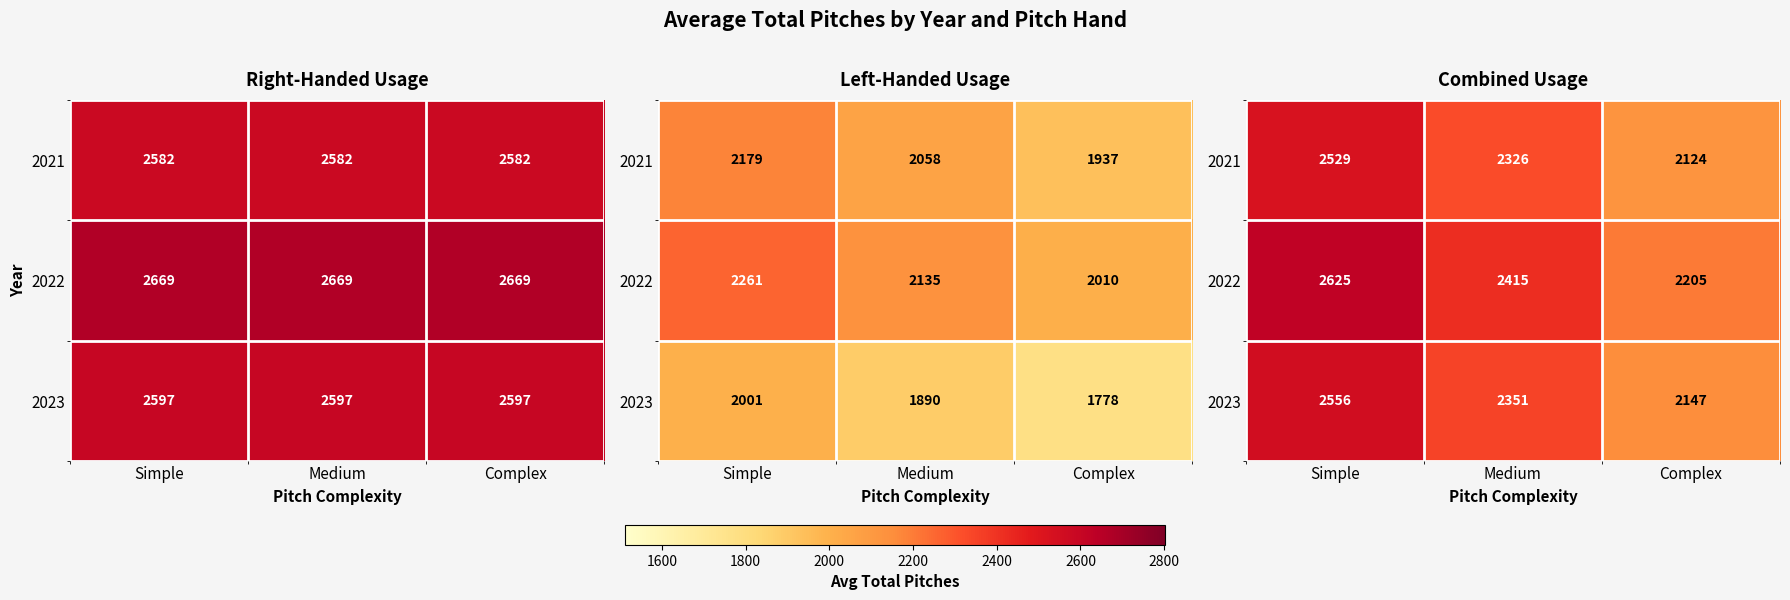

Which series changed the most between Simple and Medium?

2022